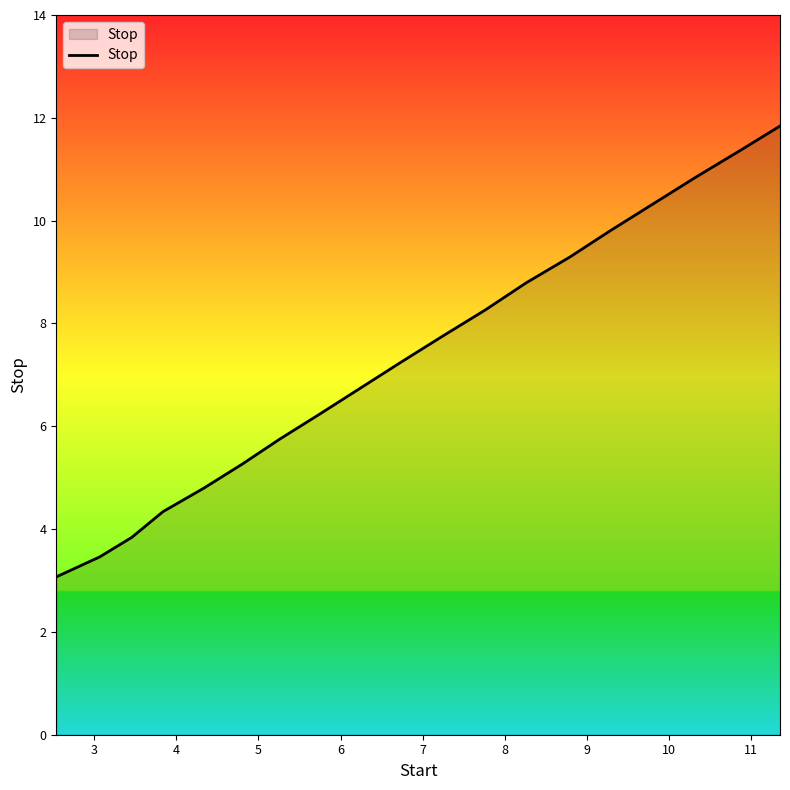

What is the greatest value displayed?

11.8